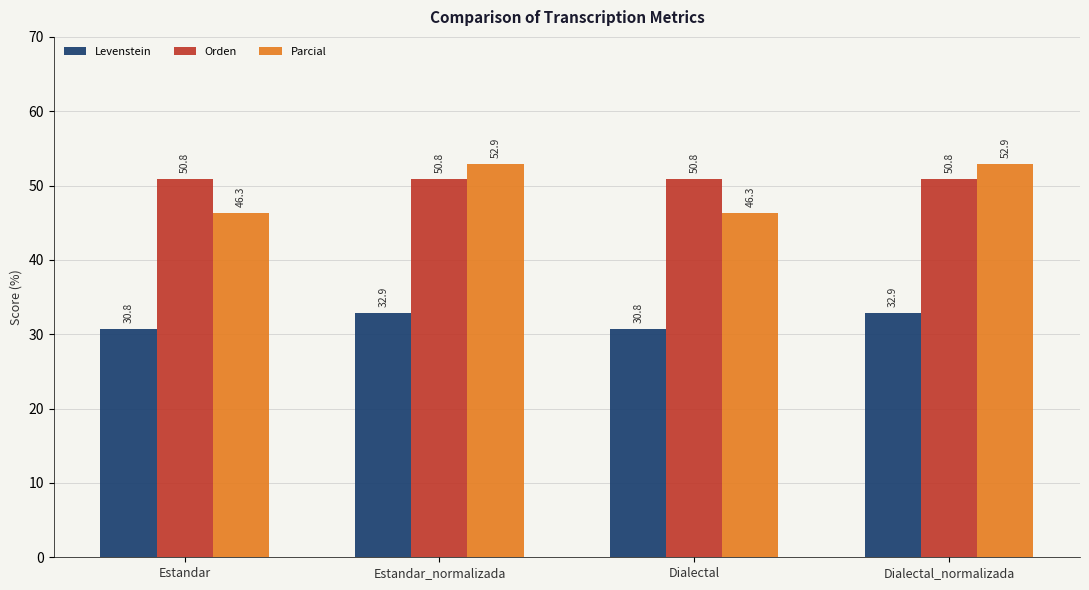

What is the average value of the Parcial series?

49.6